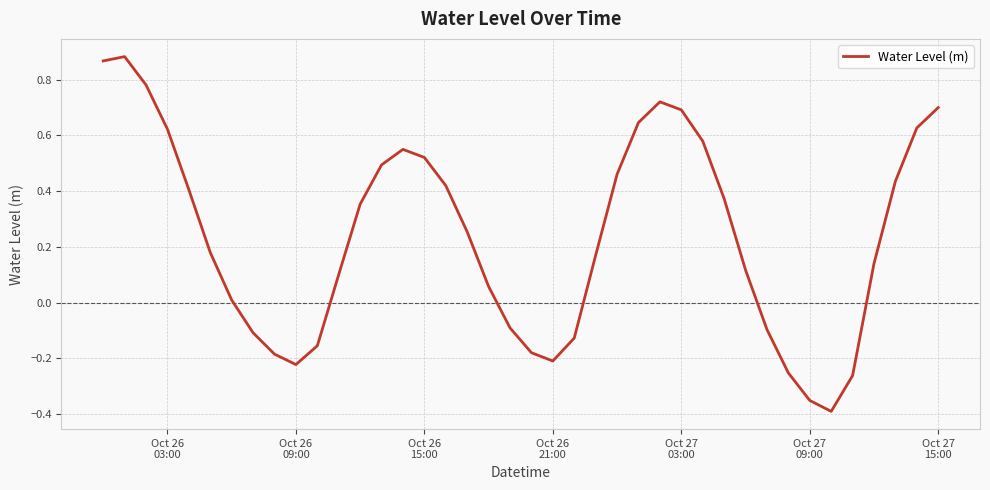

What is the difference between the maximum and minimum values?

1.3